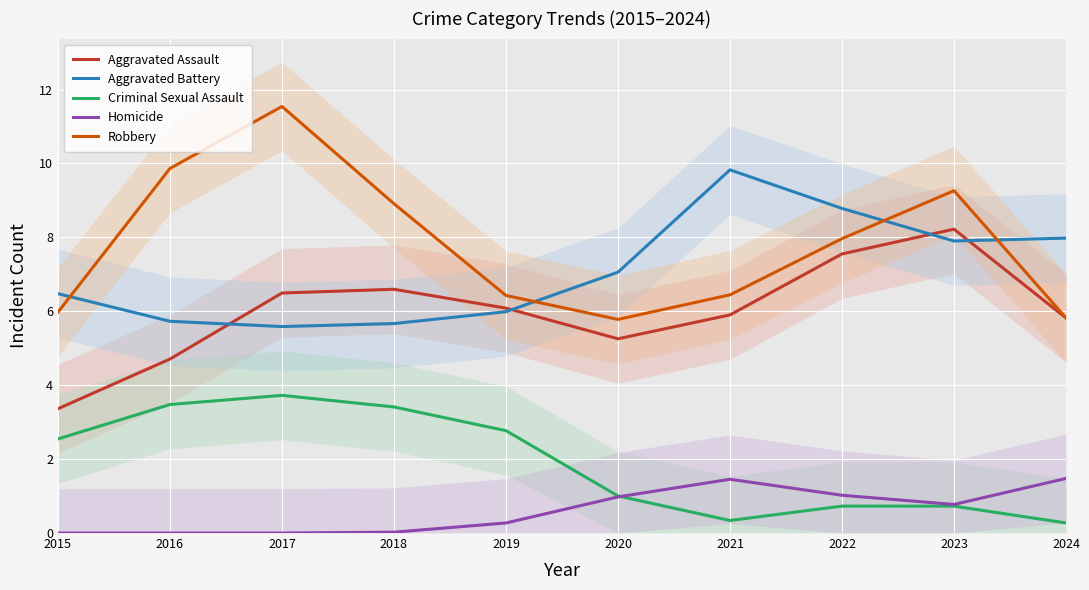

Reading left to right, extract all data points from this chart.

Aggravated Assault: 2015=3.4	2016=4.7	2017=6.5	2018=6.6	2019=6.1	2020=5.3	2021=5.9	2022=7.6	2023=8.2	2024=5.8
Aggravated Battery: 2015=6.5	2016=5.7	2017=5.6	2018=5.7	2019=6.0	2020=7.1	2021=9.8	2022=8.8	2023=7.9	2024=8.0
Criminal Sexual Assault: 2015=2.5	2016=3.5	2017=3.7	2018=3.4	2019=2.8	2020=1.0	2021=0.3	2022=0.7	2023=0.7	2024=0.3
Homicide: 2015=0.0	2016=0.0	2017=0.0	2018=0.0	2019=0.3	2020=1.0	2021=1.5	2022=1.0	2023=0.8	2024=1.5
Robbery: 2015=6.0	2016=9.9	2017=11.5	2018=8.9	2019=6.4	2020=5.8	2021=6.4	2022=8.0	2023=9.3	2024=5.8